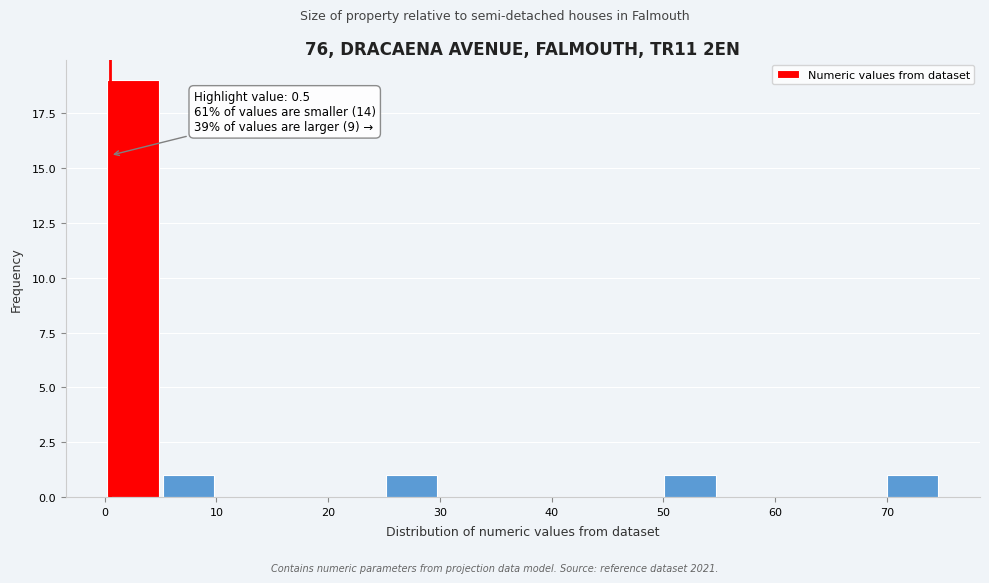

Which range on the x-axis has the tallest bar?

0 to 5